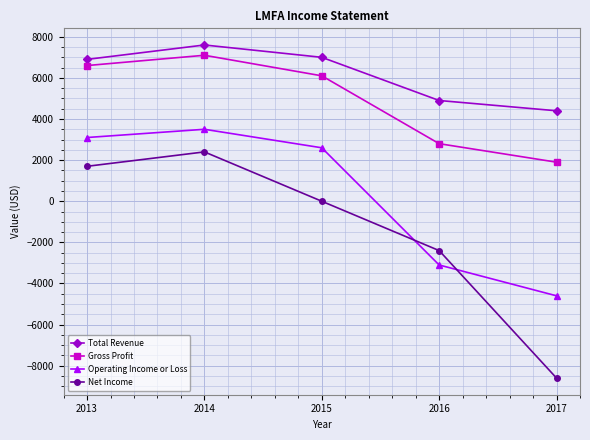

Reading right to left, list all the values displayed in this chart.

Total Revenue: 4400	4900	7000	7600	6900
Gross Profit: 1900	2800	6100	7100	6600
Operating Income or Loss: -4600	-3100	2600	3500	3100
Net Income: -8600	-2400	0	2400	1700